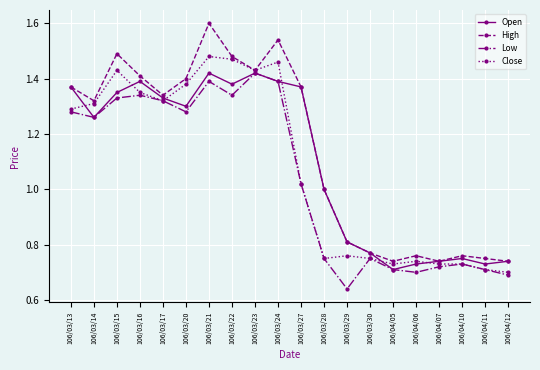

True or false: Open has a value of 0.6 at 106/03/22.

False